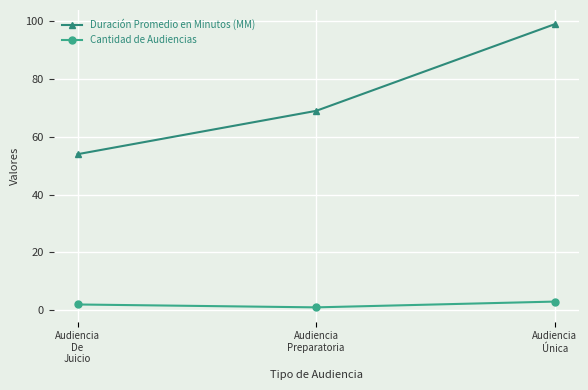

How many lines are shown in the chart?

2